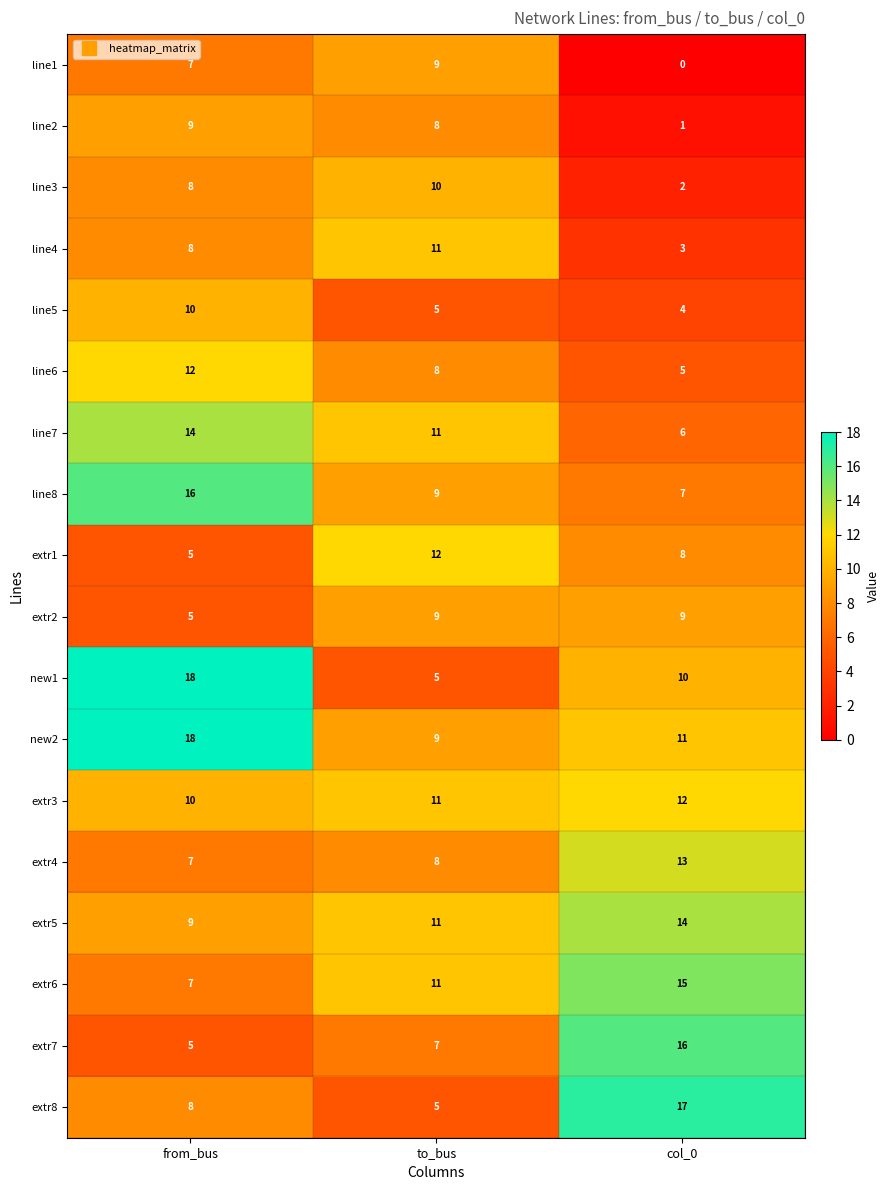

What is the approximate value of extr4 at from_bus?

7